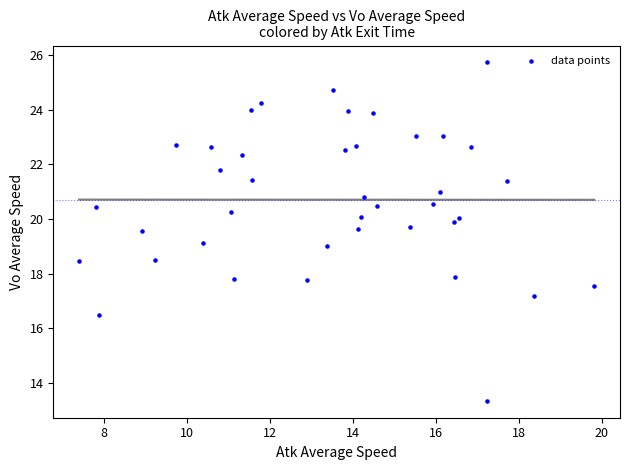

What is the range of Y values (max minus min)?

12.4